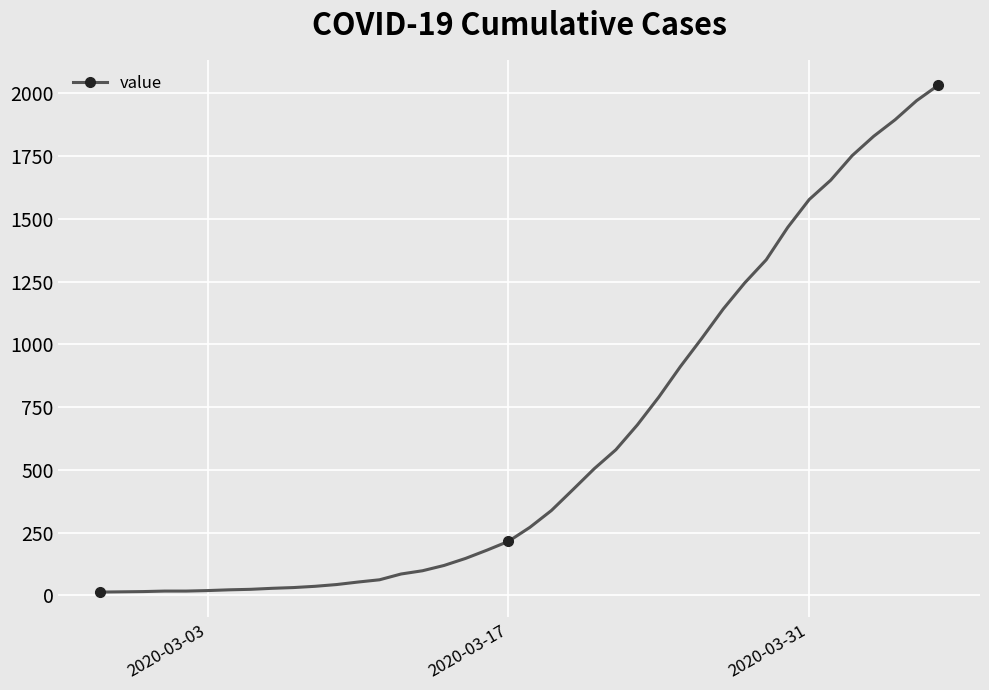

What is the difference between the maximum and second lowest values?

2018